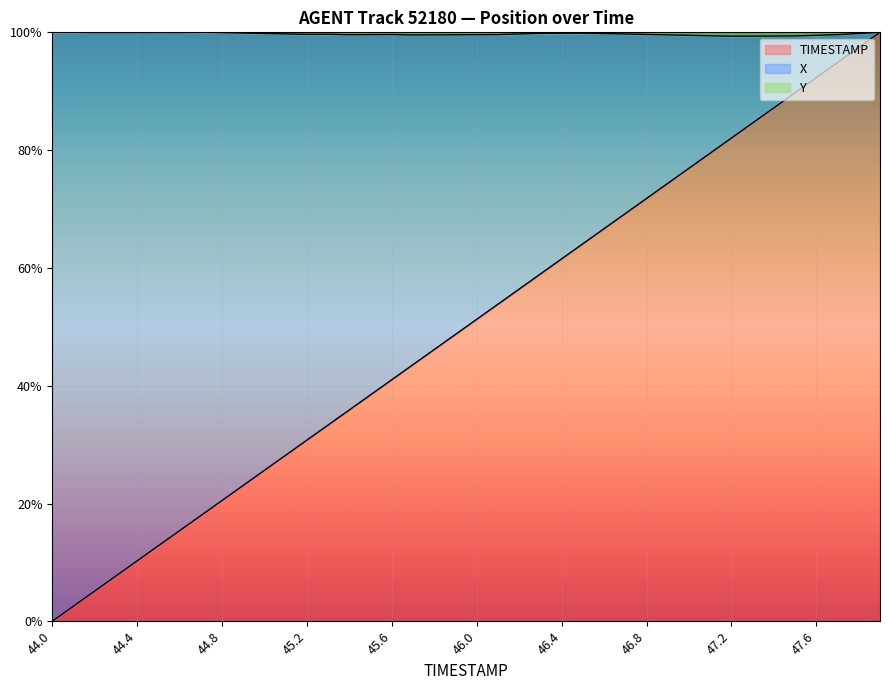

What is the difference between the maximum and minimum values in the TIMESTAMP series?

1.0